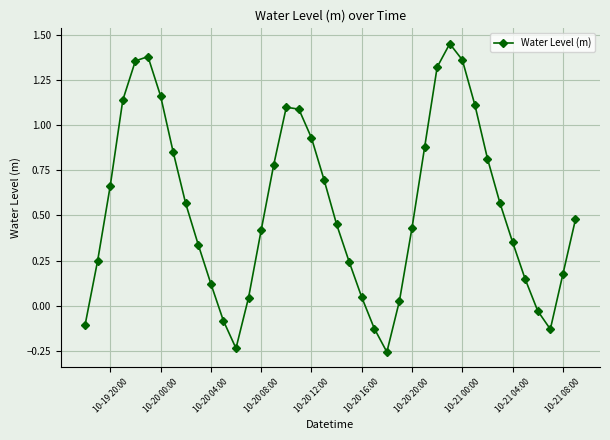

How many distinct data groups are displayed?

1